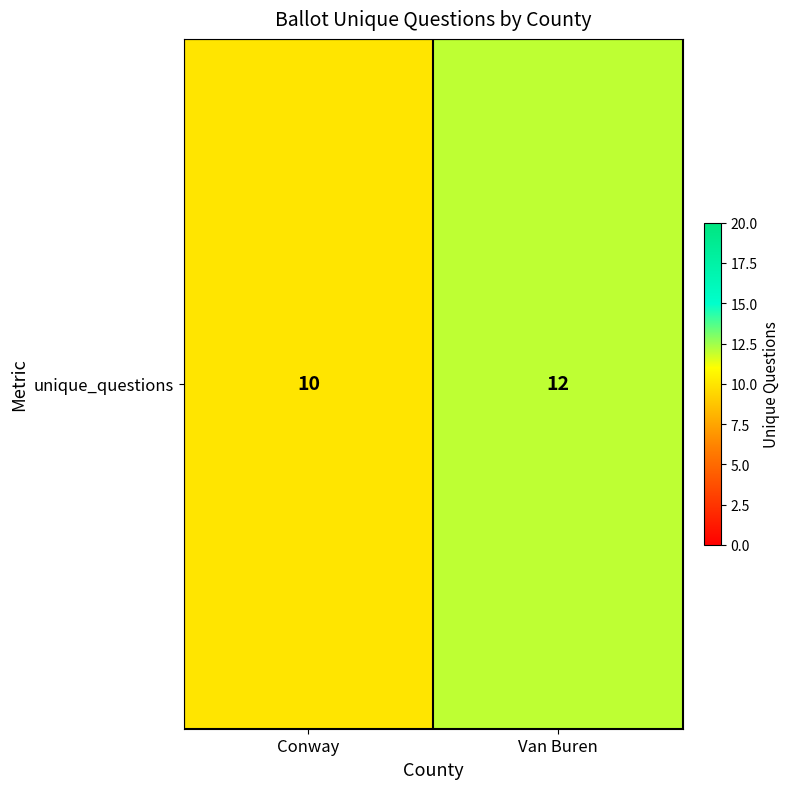

At which category does the chart reach its peak across all series?

Van Buren